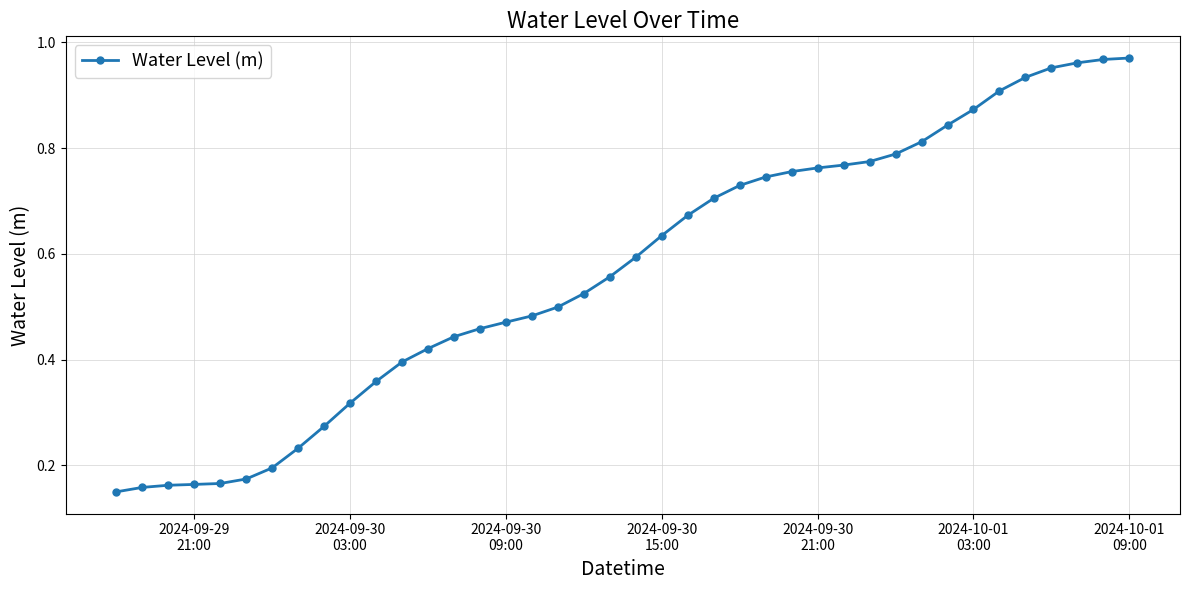

How many lines are shown in the chart?

1